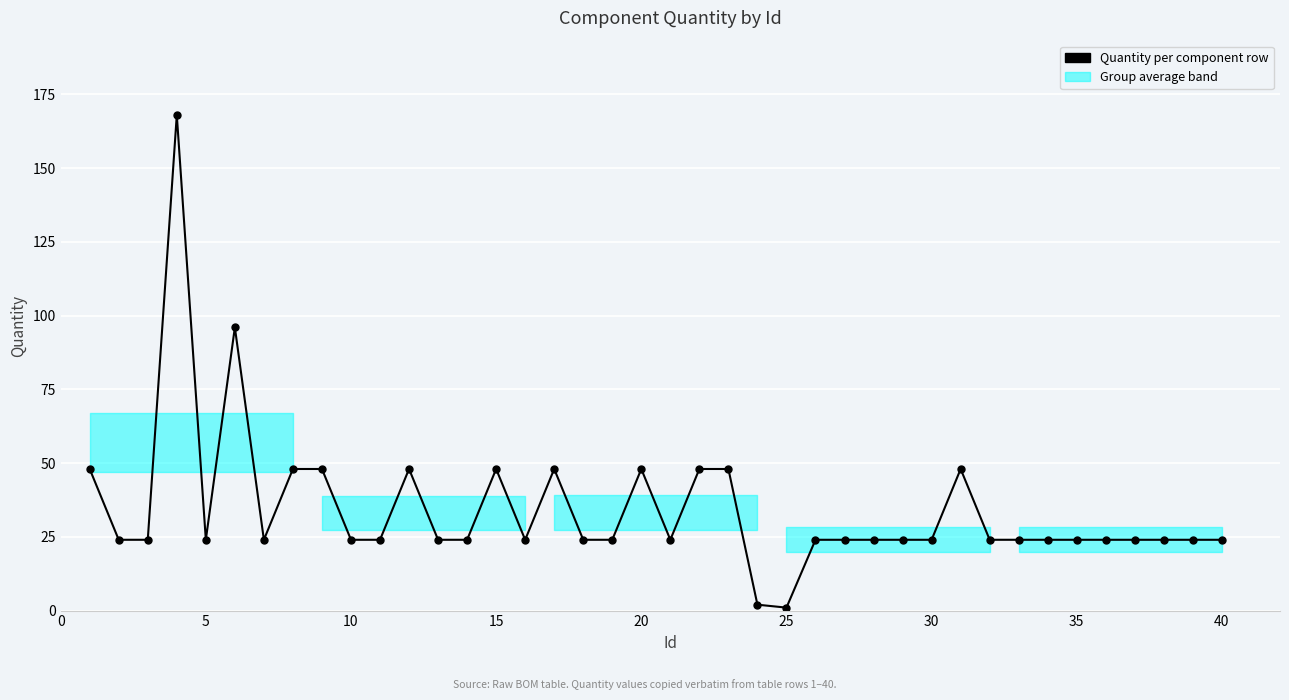

What is the value of the 40th point from the left?

24